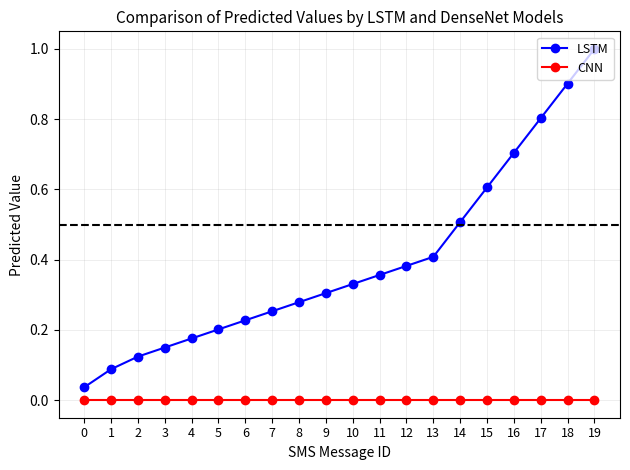

At which category does the chart reach its peak across all series?

19